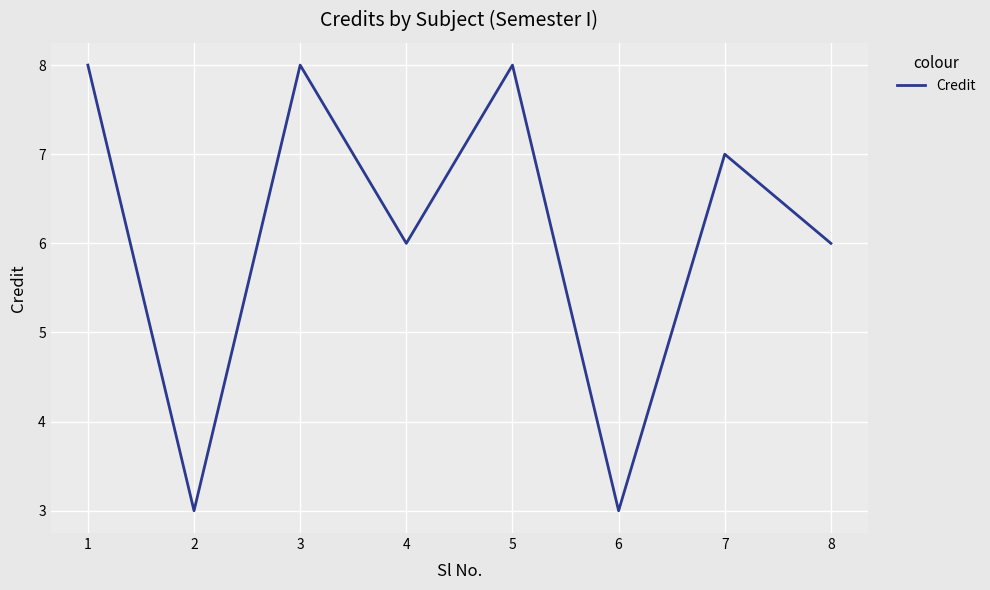

What is the minimum value shown in the chart?

3